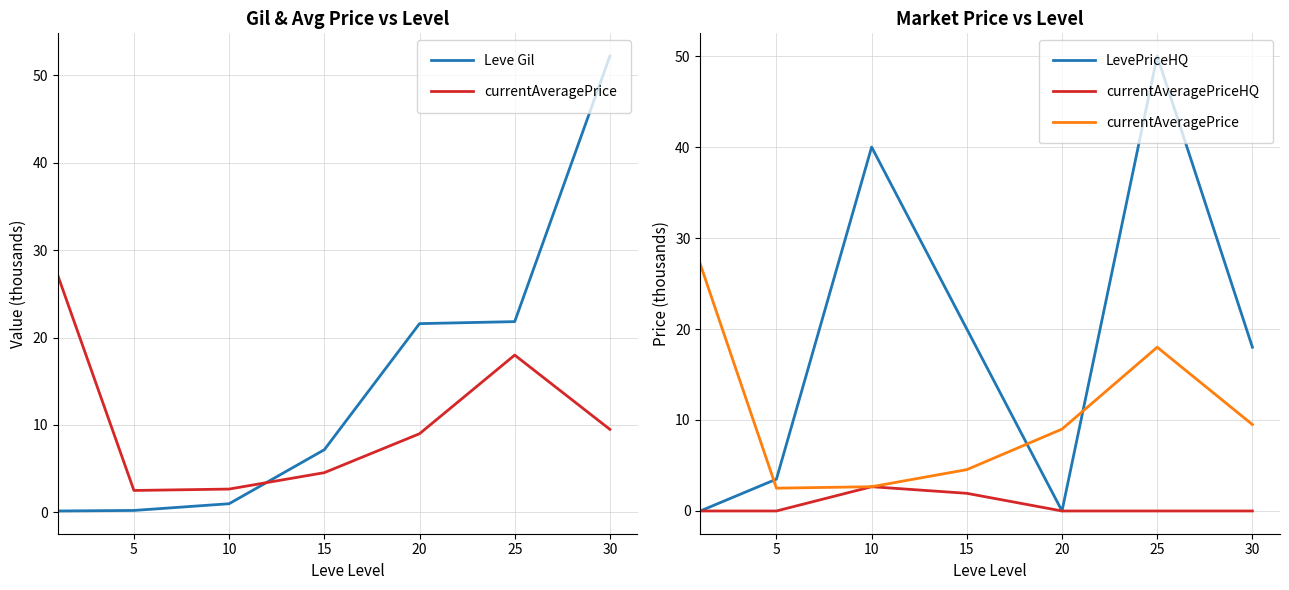

What is the difference between the highest and lowest values at 25?

50.0